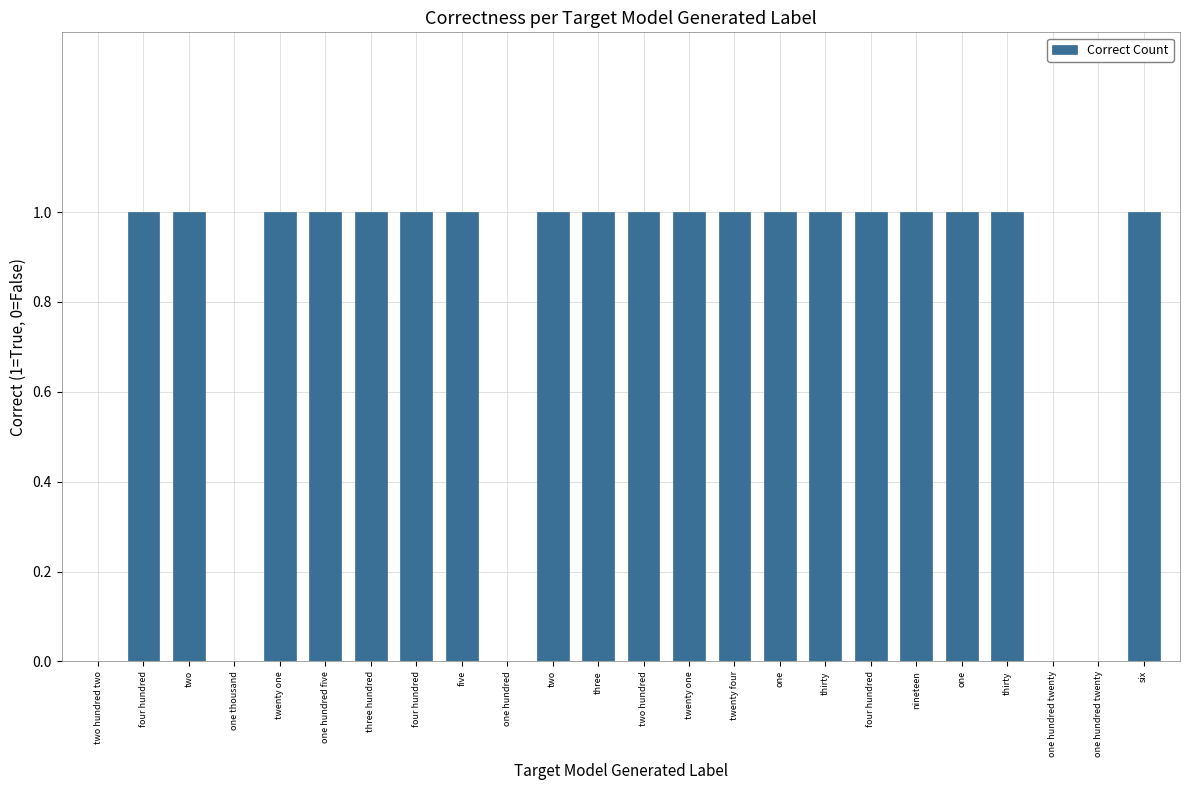

What is the label of the 14th bar from the left?

twenty one